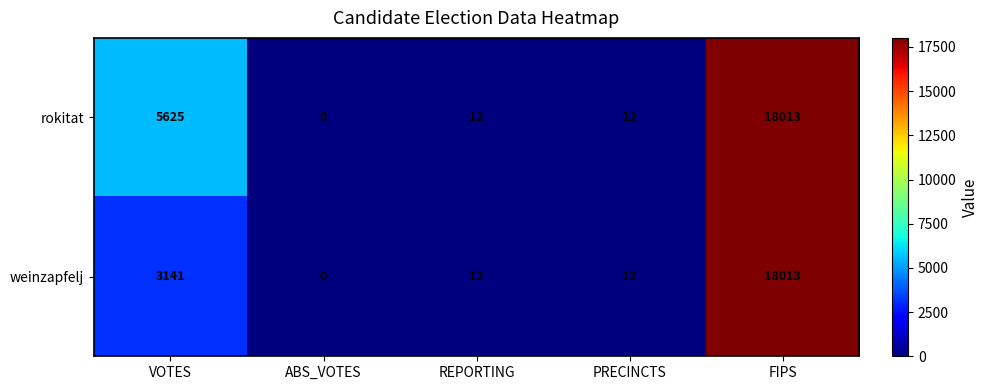

How many values in rokitat are above zero?

4